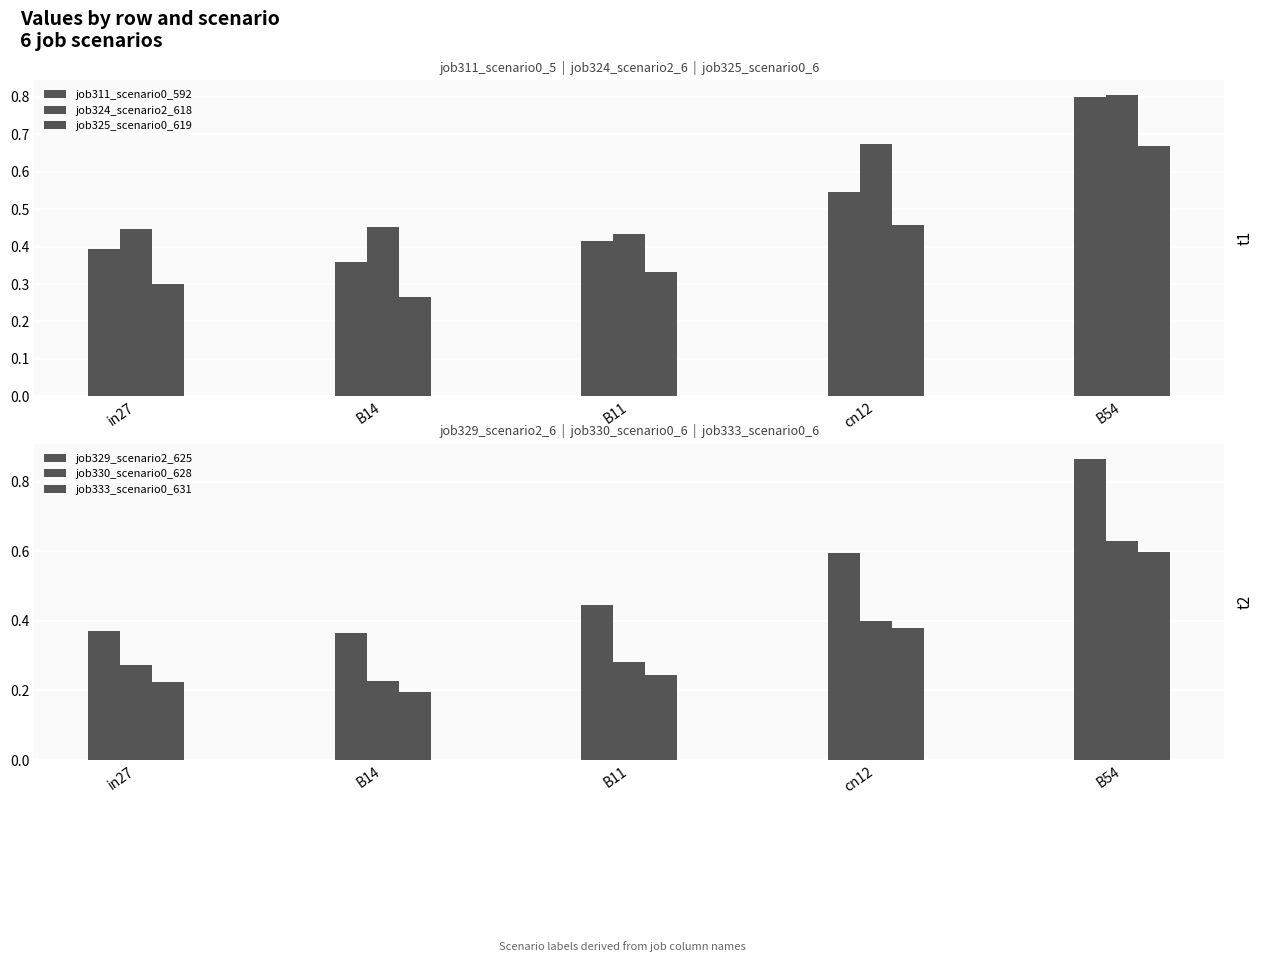

Which category has the highest value across all series?

B54